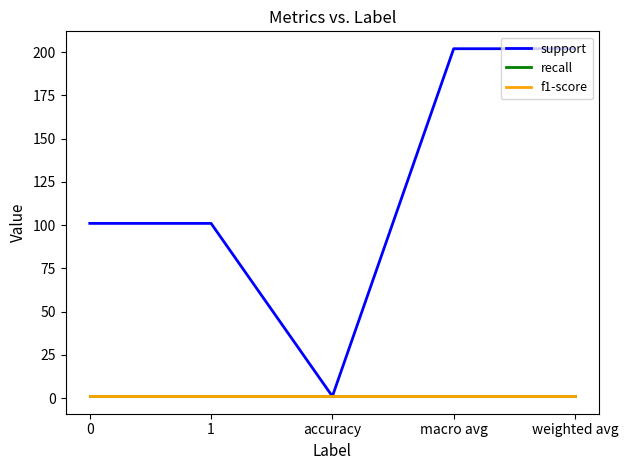

The value of recall at 1 is 1. True or false?

True